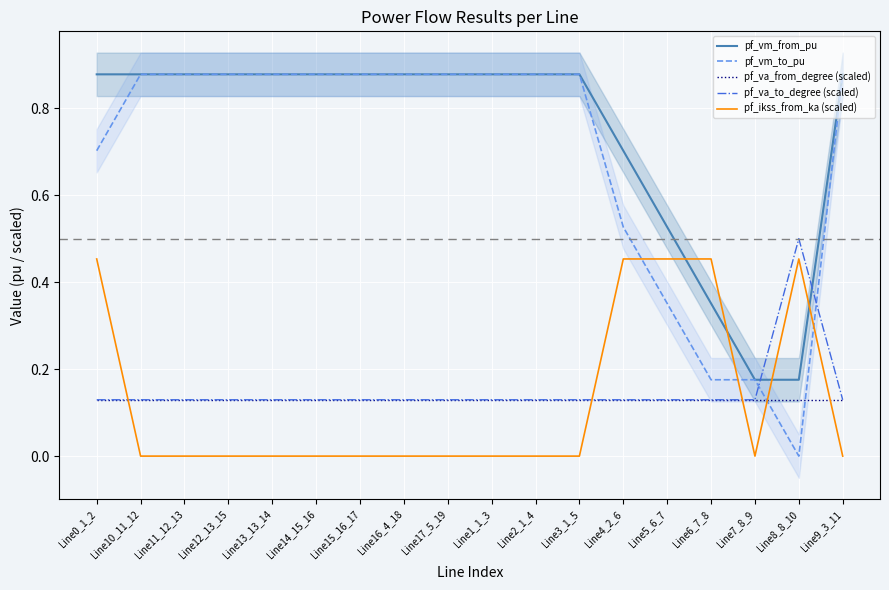

Which label corresponds to the largest value in the chart?

Line15_16_17